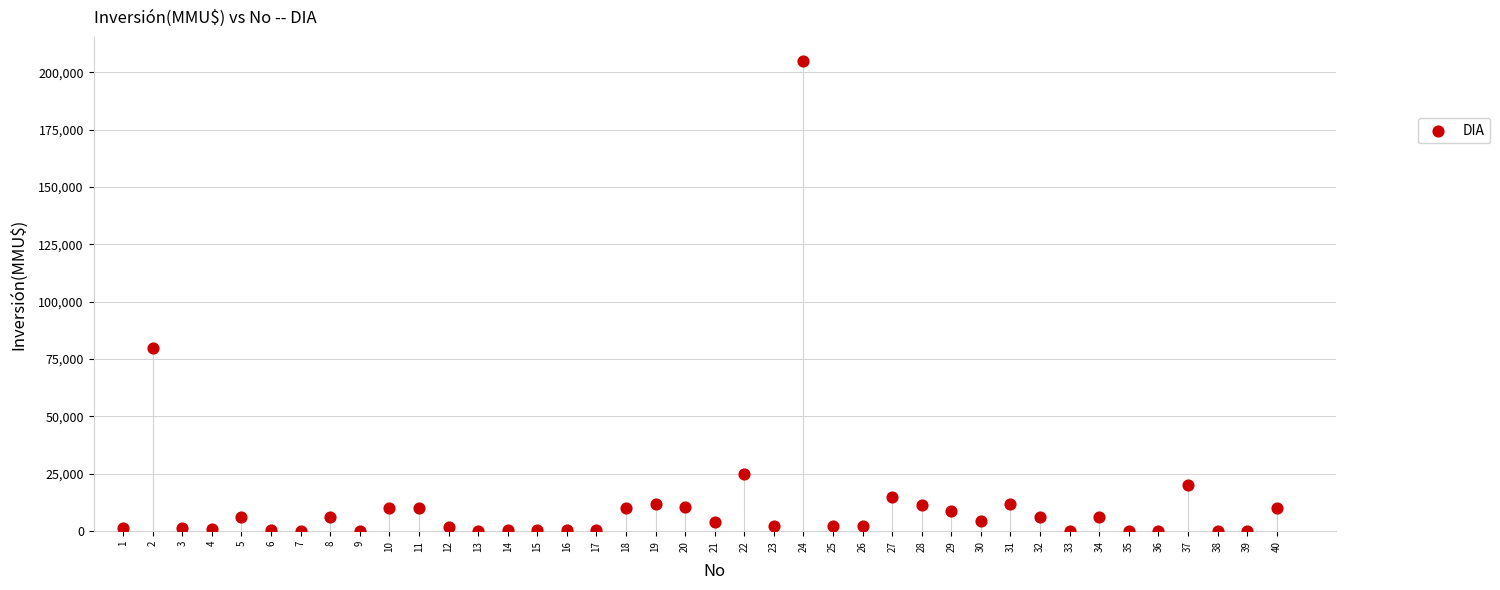

What is the range of X values (max minus min)?

39